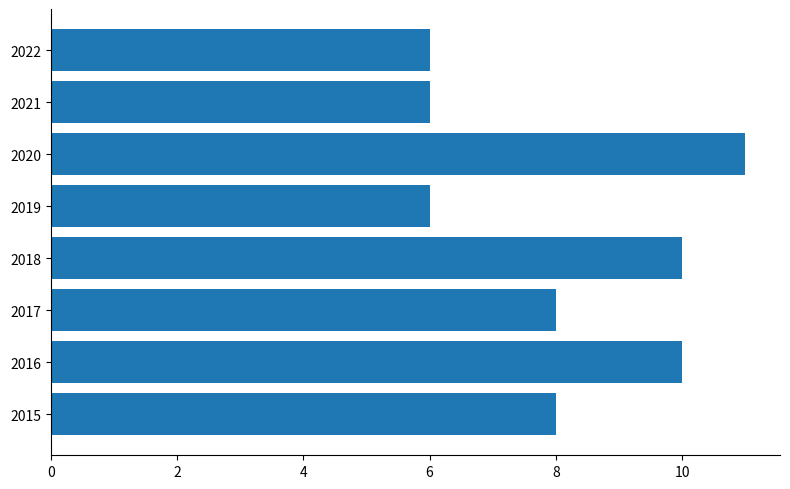

What is the ratio of the value at 2020 to the value at 2017?

1.4